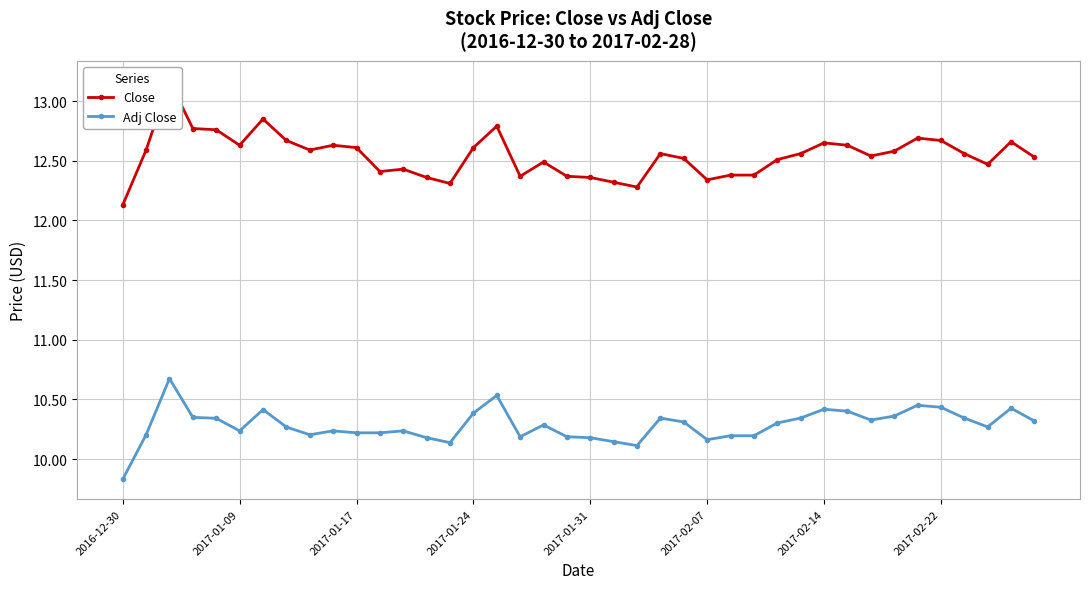

Rank the series by their average value, from lowest to highest.

Adj Close, Close